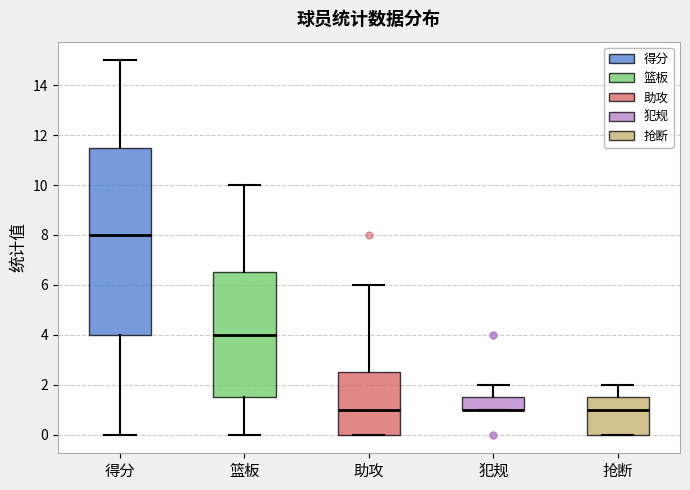

Where does the median line of the box for 得分 sit on the y-axis? The values are not printed on the chart, so give them approximately, as read against the axis.

8.0